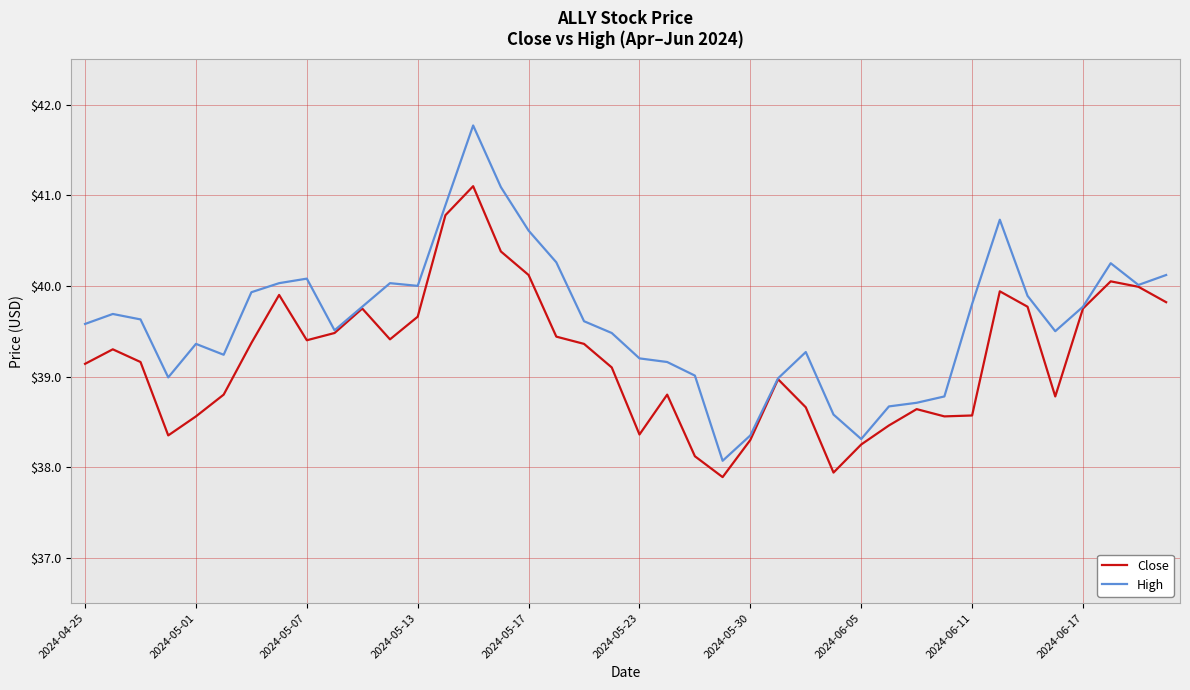

How many values in the Close series are below 39?

17